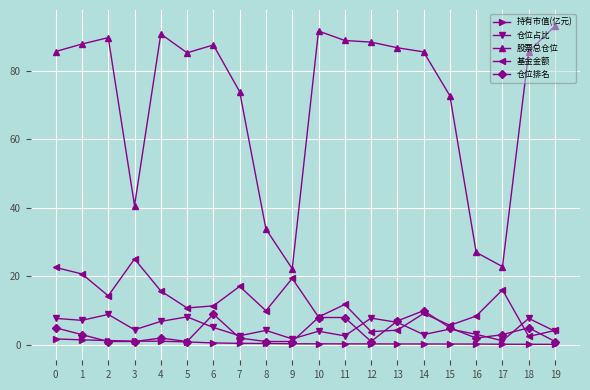

What are all the series names shown in the legend?

持有市值(亿元), 仓位占比, 股票总仓位, 基金金额, 仓位排名